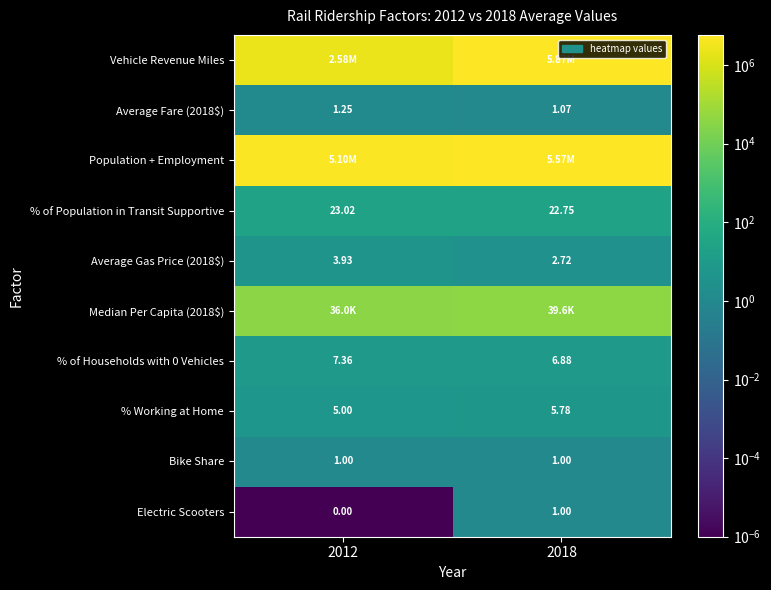

What is the difference between the Median Per Capita (2018$) values at 2012 and 2018?

3602.2